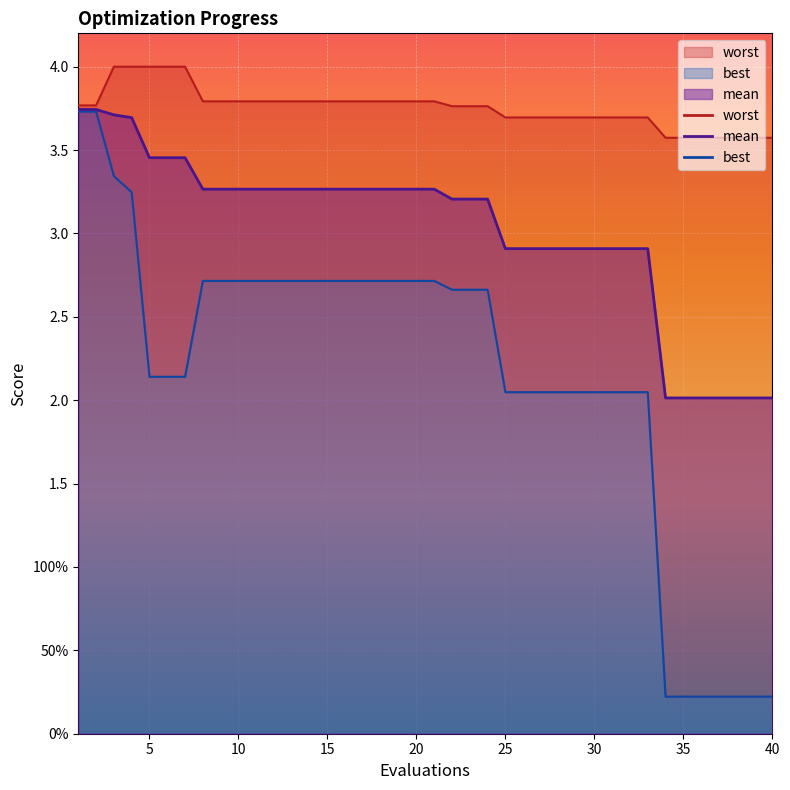

What is the maximum value shown in the chart?

4.0